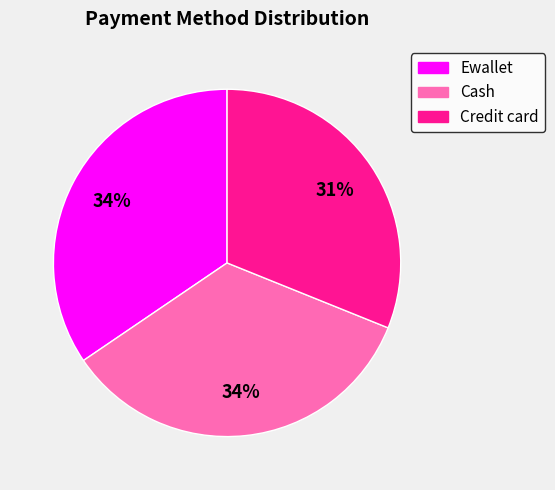

Count the number of slices in the pie.

3